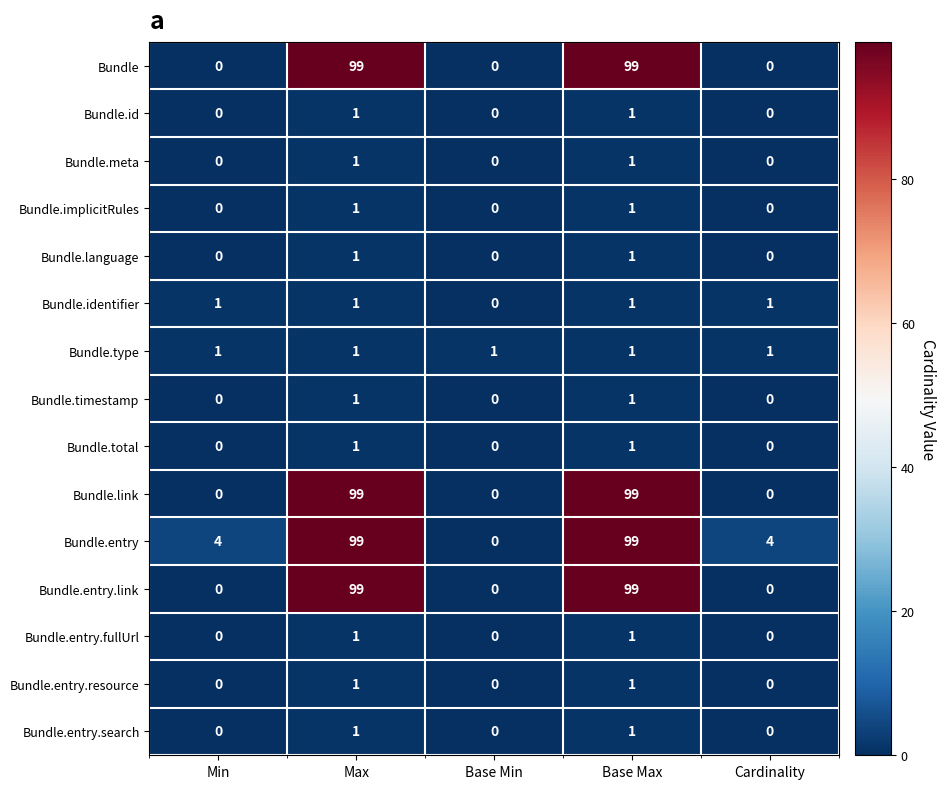

At how many categories does at least one series exceed 13?

2